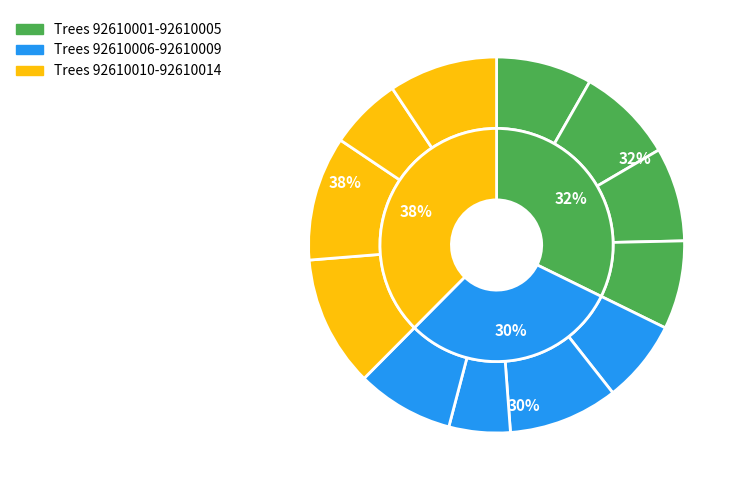

Is there a majority slice in this chart?

No